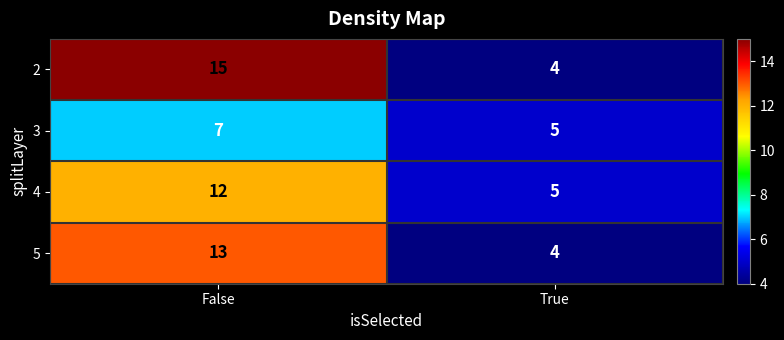

What is the smallest value displayed?

4